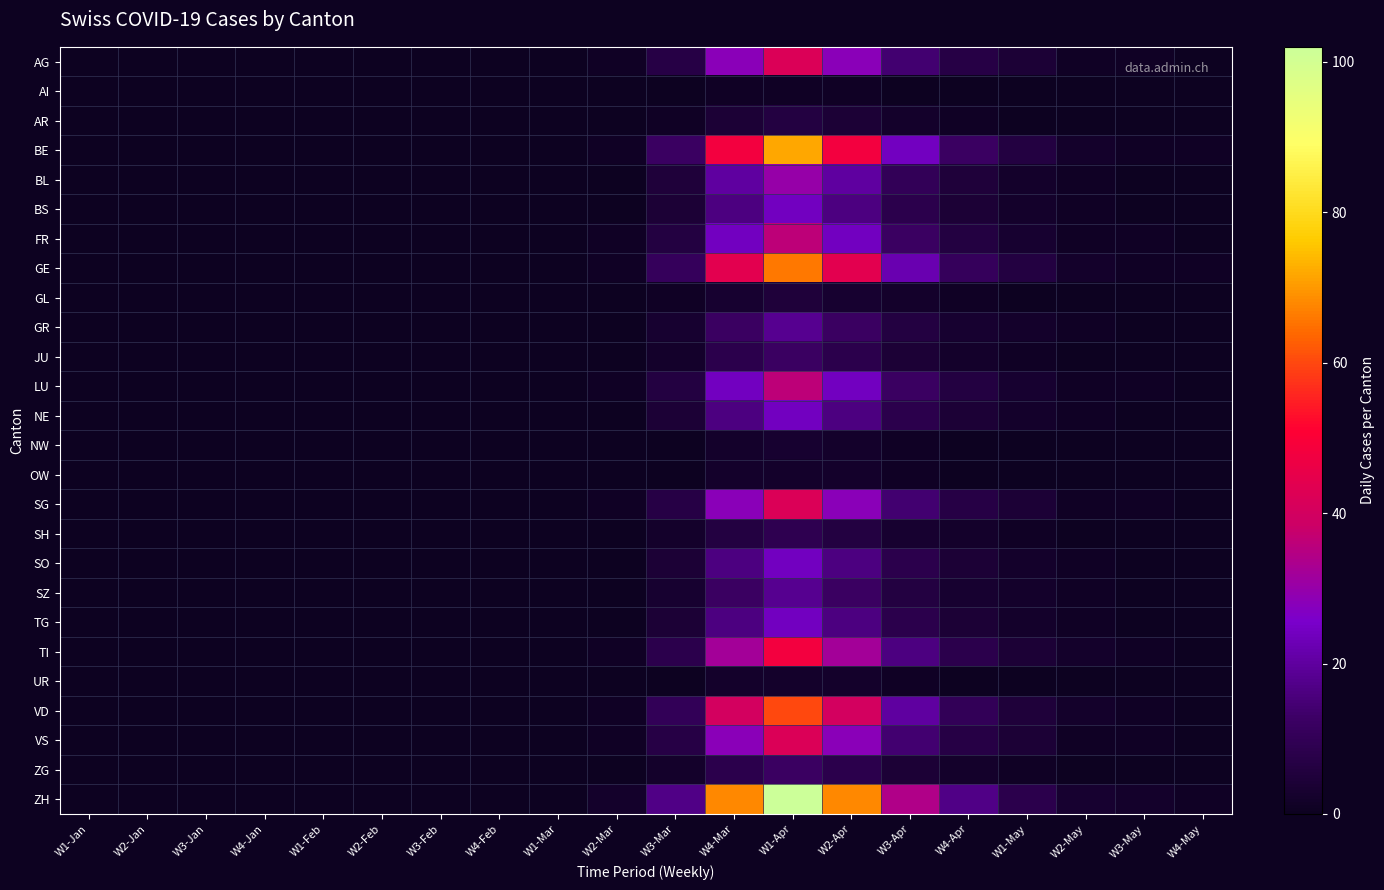

At W1-May, list the series in order from largest to smallest.

ZH, BE, GE, VD, AG, SG, TI, VS, FR, LU, BL, BS, GR, NE, SO, SZ, TG, JU, SH, ZG, AI, AR, GL, NW, OW, UR